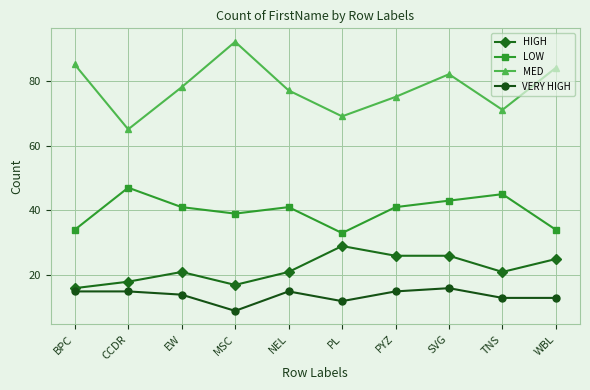

True or false: HIGH and LOW intersect in this chart.

False